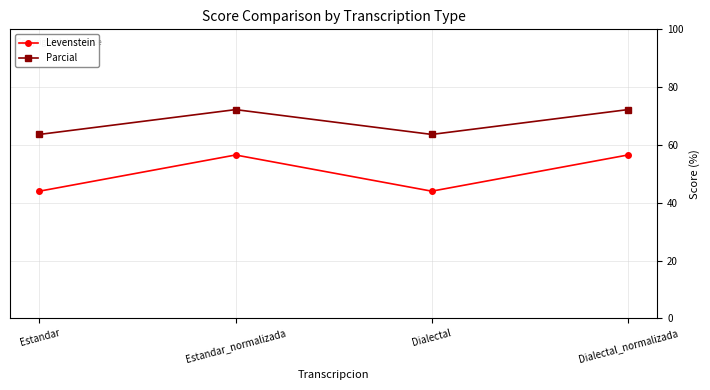

How many lines are shown in the chart?

2